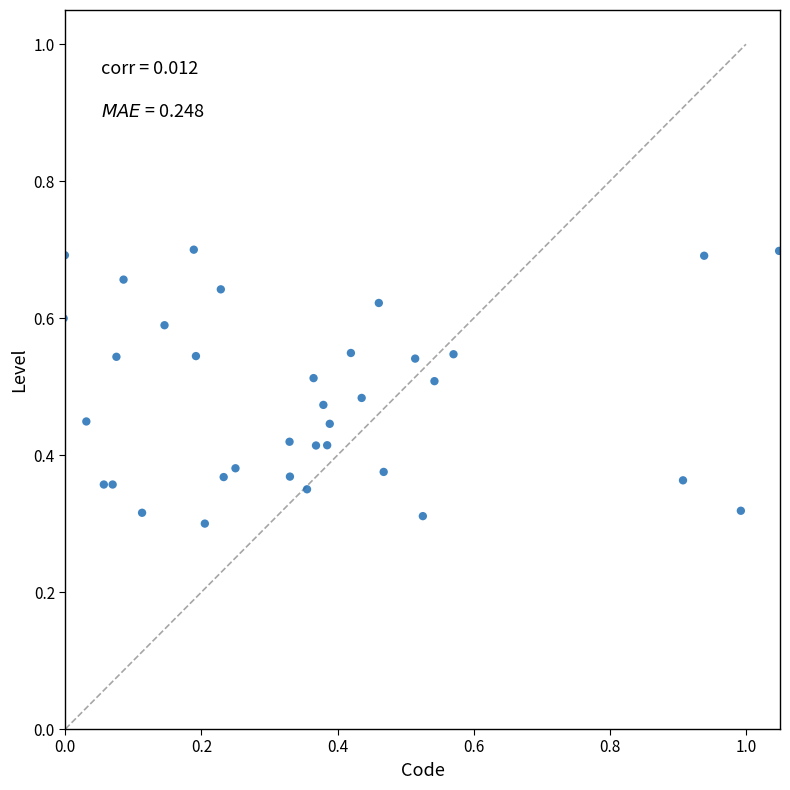

What is the range of X values (max minus min)?

1.1